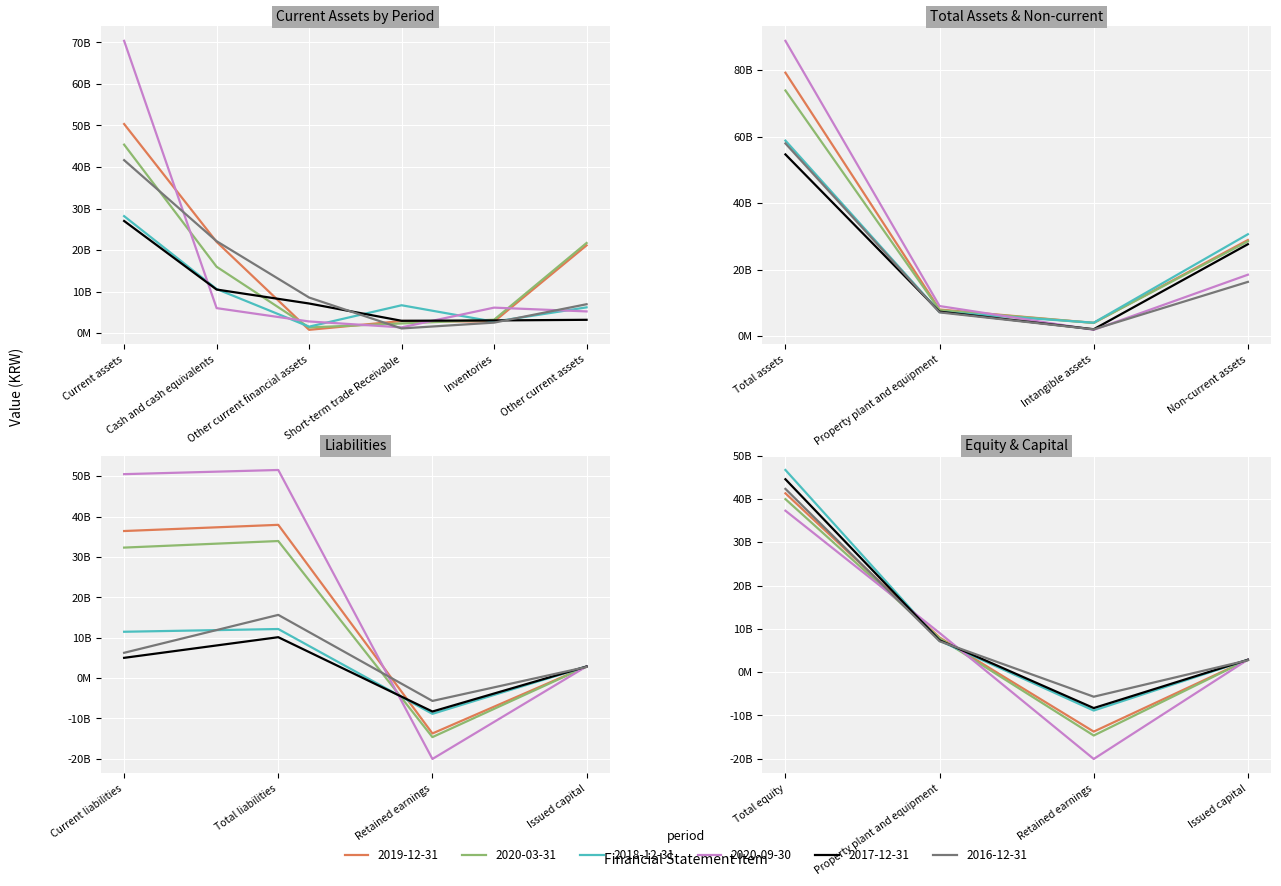

What is the sum of the 20171231 values at Inventories and Other current financial assets?

10238627819